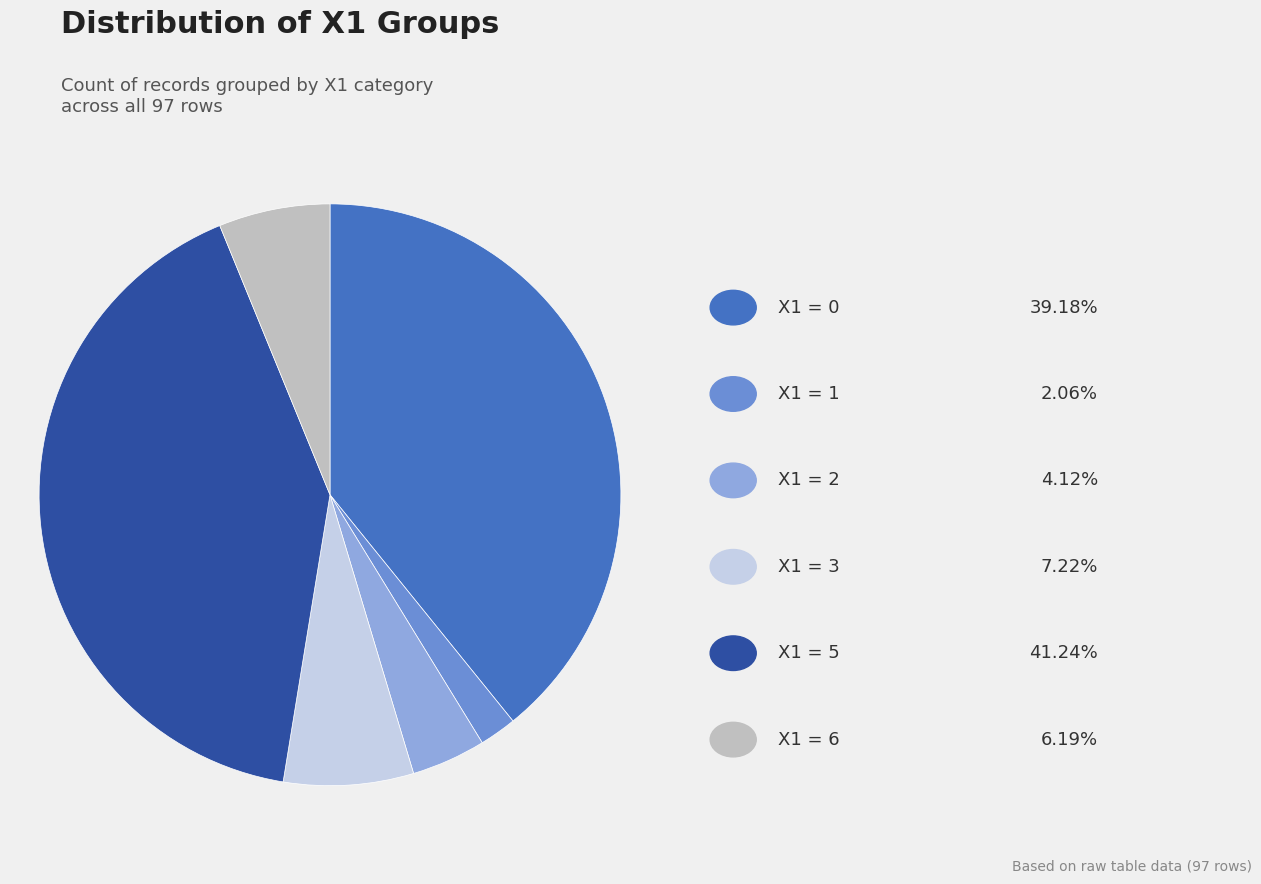

Does any single category account for the majority?

No